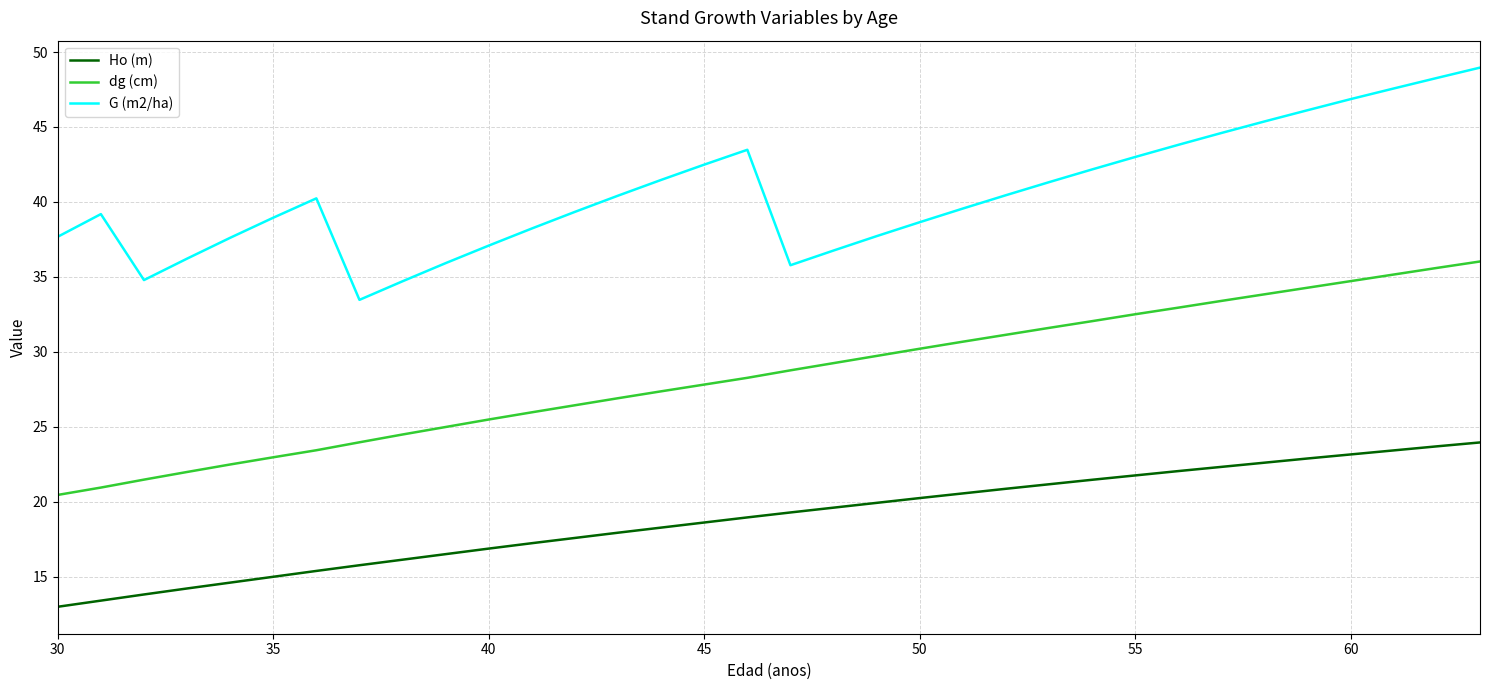

How many lines are shown in the chart?

3